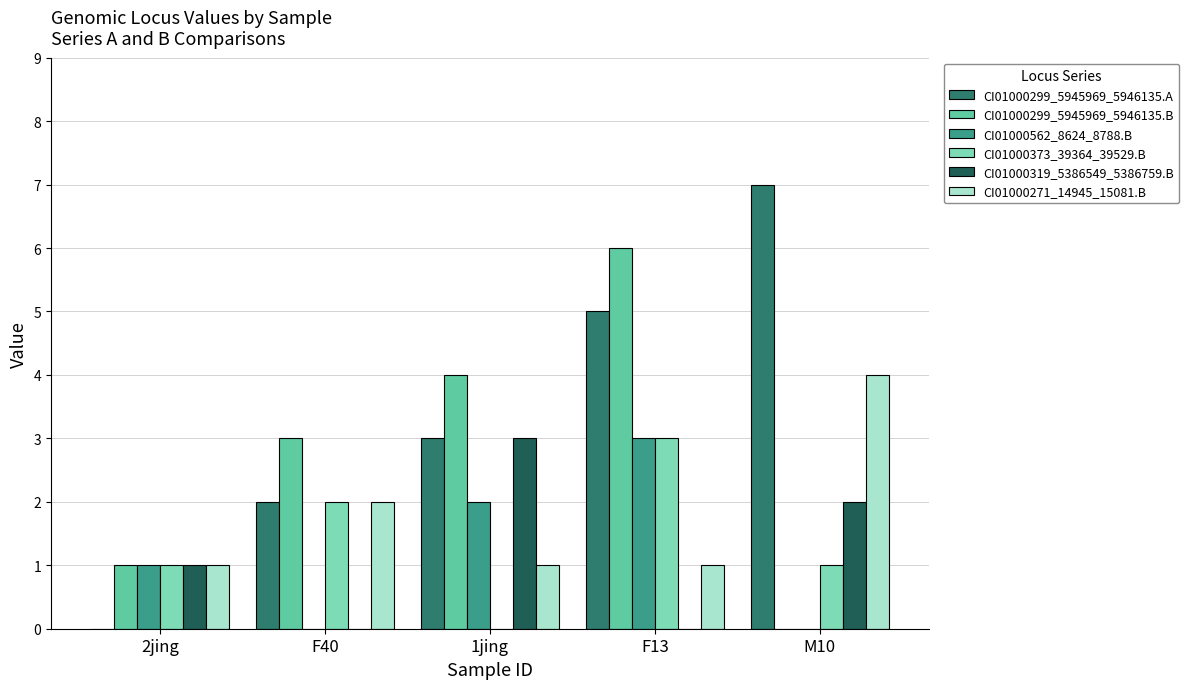

The value of CI01000319_5386549_5386759.B at 2jing is 0. True or false?

False